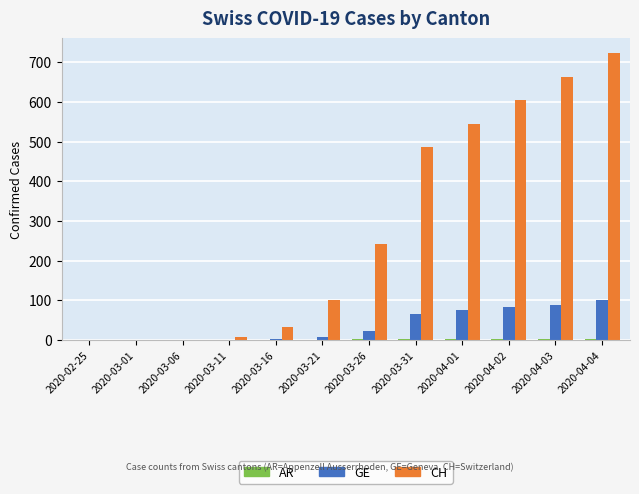

Which category has the highest value in the CH series?

2020-04-04